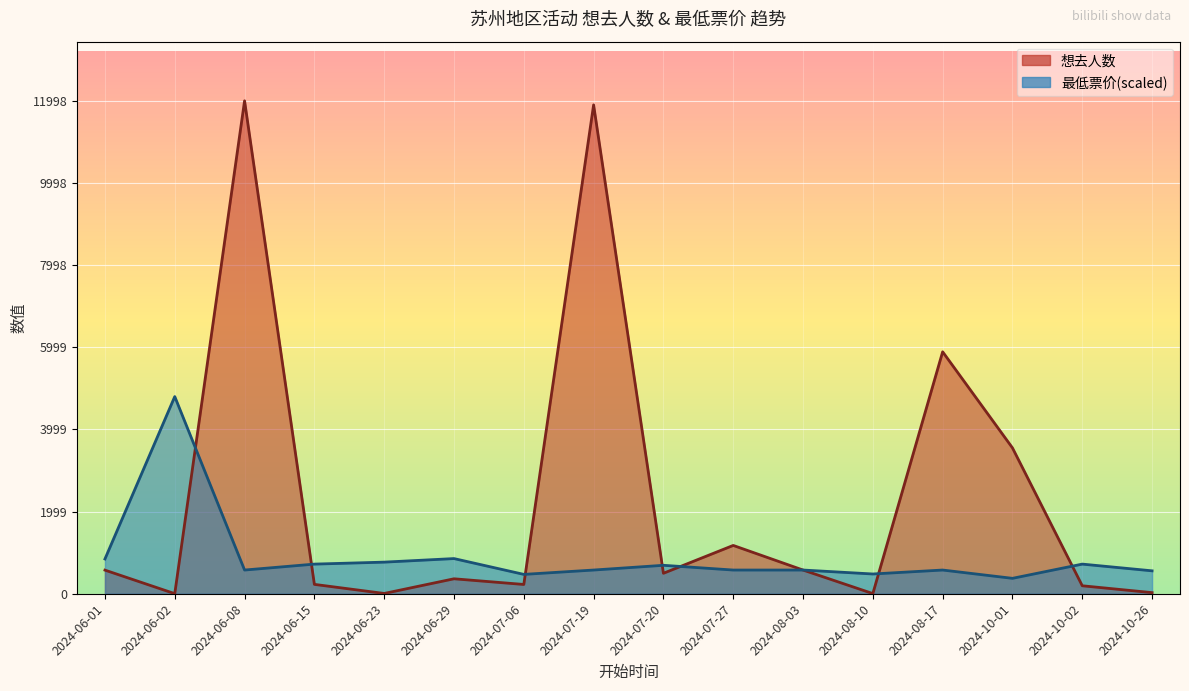

Where is the first local minimum for 最低票价?

2024-06-08